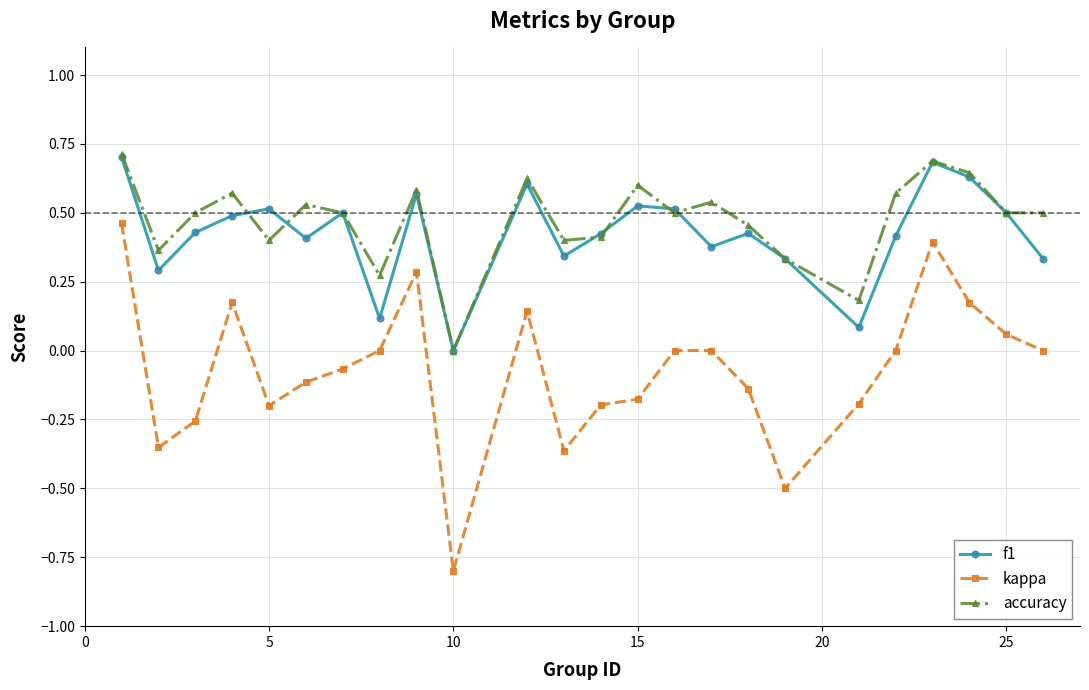

How many positive values does the f1 series have?

23